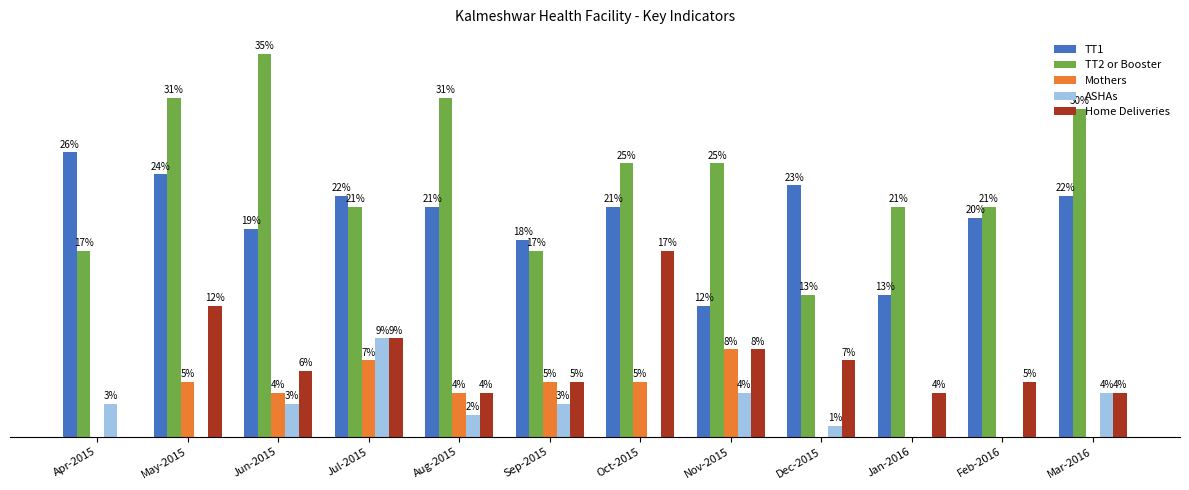

Which series changed the most between Apr-2015 and Nov-2015?

TT1